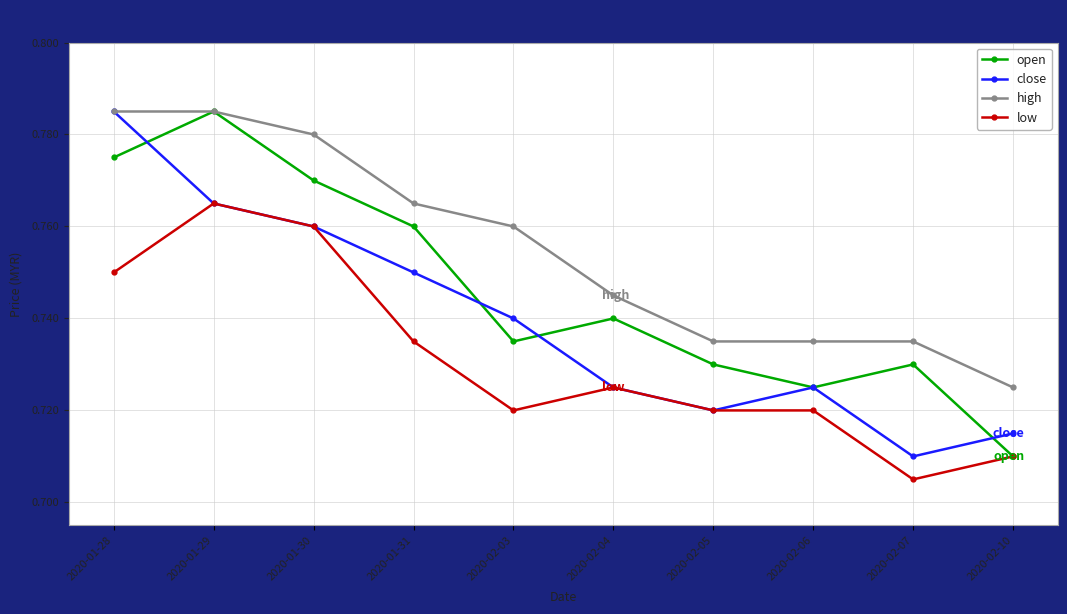

Which series changed the most between 2020-01-29 and 2020-02-10?

open